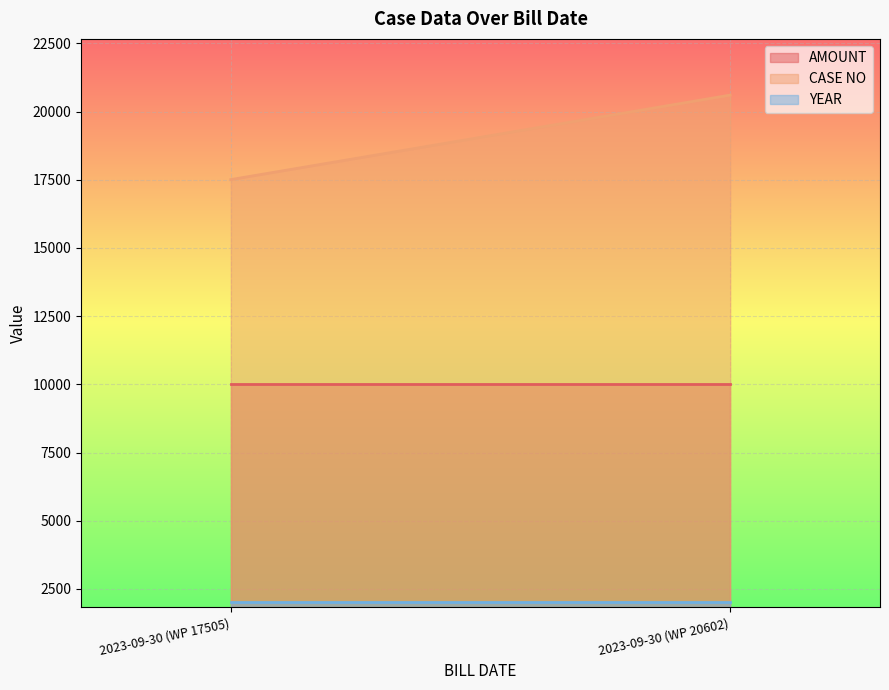

Read the AMOUNT value at 2023-09-30 (WP 20602).

10000